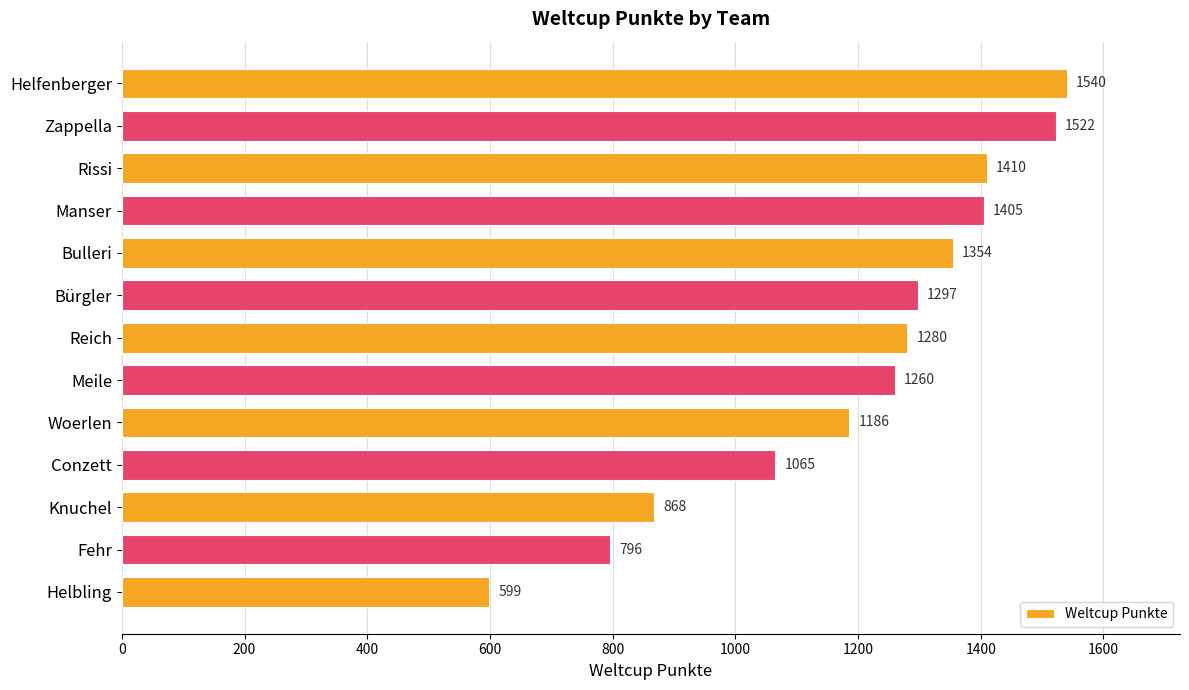

The chart shows a value of 1706 at Bürgler. True or false?

False